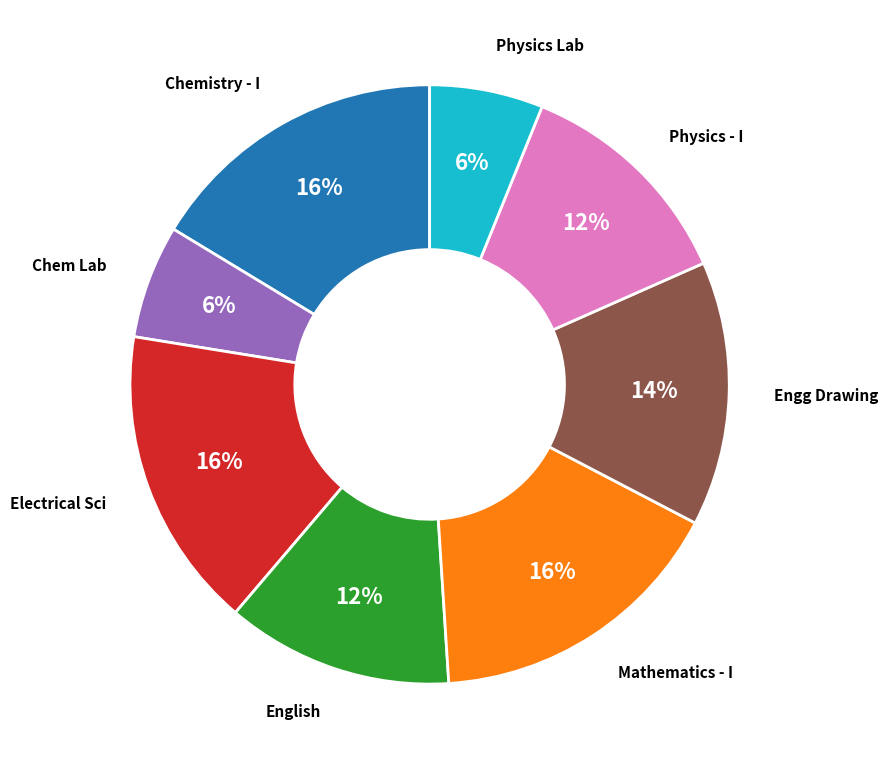

Does any single category account for the majority?

No